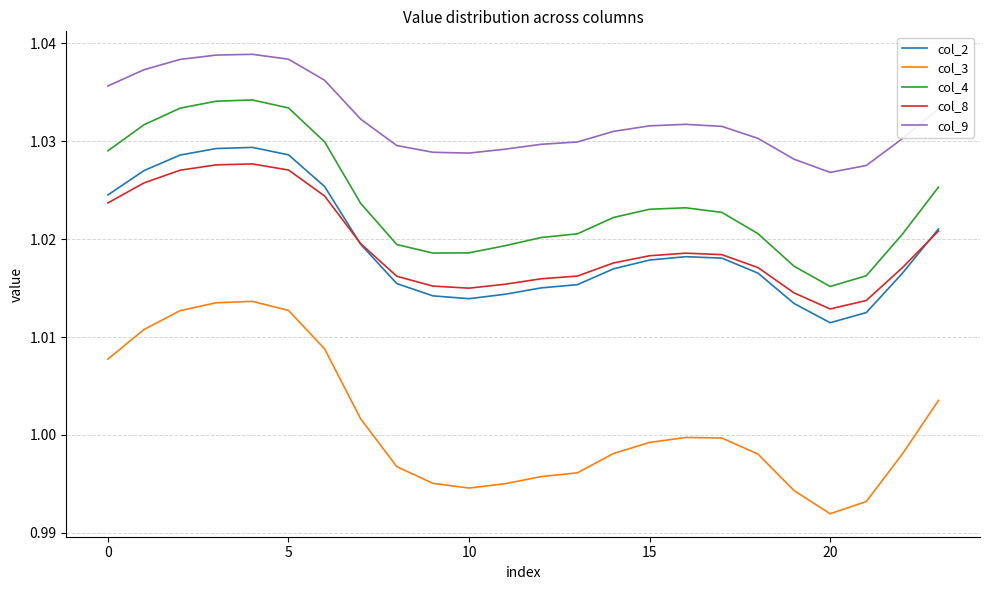

Which series has the largest range (max minus min)?

col_3